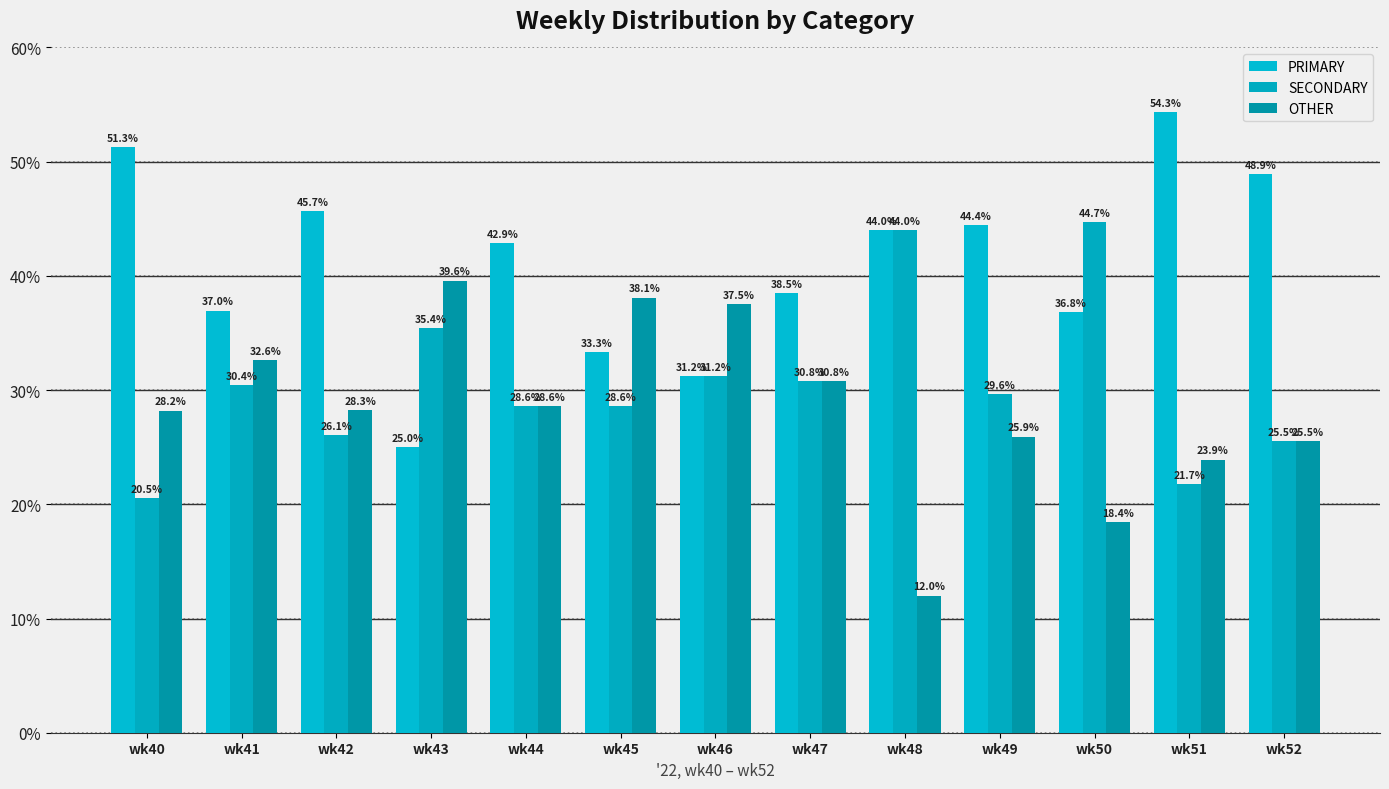

Reading right to left, list all the values displayed in this chart.

PRIMARY: wk52=48.9	wk51=54.3	wk50=36.8	wk49=44.4	wk48=44.0	wk47=38.5	wk46=31.2	wk45=33.3	wk44=42.9	wk43=25.0	wk42=45.7	wk41=37.0	wk40=51.3
SECONDARY: wk52=25.5	wk51=21.7	wk50=44.7	wk49=29.6	wk48=44.0	wk47=30.8	wk46=31.2	wk45=28.6	wk44=28.6	wk43=35.4	wk42=26.1	wk41=30.4	wk40=20.5
OTHER: wk52=25.5	wk51=23.9	wk50=18.4	wk49=25.9	wk48=12.0	wk47=30.8	wk46=37.5	wk45=38.1	wk44=28.6	wk43=39.6	wk42=28.3	wk41=32.6	wk40=28.2